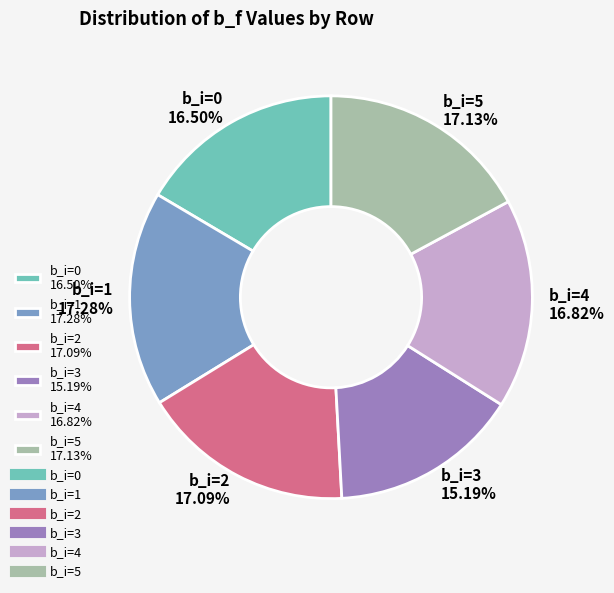

To the nearest percent, what percentage of the pie is b_i=3?

15%